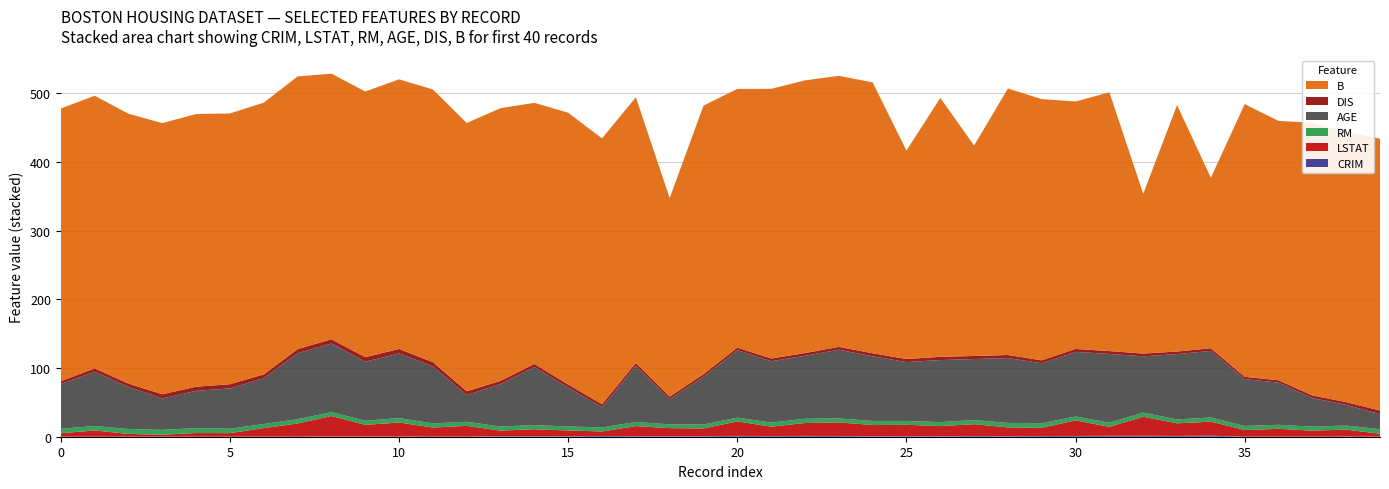

Reading right to left, what are all the values shown in this chart?

CRIM: 39=0.0	38=0.2	37=0.1	36=0.1	35=0.1	34=1.6	33=1.2	32=1.4	31=1.4	30=1.1	29=1.0	28=0.8	27=1.0	26=0.7	25=0.8	24=0.8	23=1.0	22=1.2	21=0.9	20=1.3	19=0.7	18=0.8	17=0.8	16=1.1	15=0.6	14=0.6	13=0.6	12=0.1	11=0.1	10=0.2	9=0.2	8=0.2	7=0.1	6=0.1	5=0.0	4=0.1	3=0.0	2=0.0	1=0.0	0=0.0
LSTAT: 39=4.3	38=10.1	37=8.8	36=11.4	35=9.7	34=20.3	33=18.4	32=27.7	31=13.0	30=22.6	29=12.0	28=12.8	27=17.3	26=14.8	25=16.5	24=16.3	23=19.9	22=18.7	21=13.8	20=21.0	19=11.3	18=11.7	17=14.7	16=6.6	15=8.5	14=10.3	13=8.3	12=15.7	11=13.3	10=20.4	9=17.1	8=29.9	7=19.1	6=12.4	5=5.2	4=5.3	3=2.9	2=4.0	1=9.1	0=5.0
RM: 39=6.6	38=6.0	37=5.8	36=5.8	35=5.9	34=6.1	33=5.7	32=6.0	31=6.1	30=5.7	29=6.7	28=6.5	27=6.0	26=5.8	25=5.6	24=5.9	23=5.8	22=6.1	21=6.0	20=5.6	19=5.7	18=5.5	17=6.0	16=5.9	15=5.8	14=6.1	13=5.9	12=5.9	11=6.0	10=6.4	9=6.0	8=5.6	7=6.2	6=6.0	5=6.4	4=7.1	3=7.0	2=7.2	1=6.4	0=6.6
AGE: 39=21.8	38=30.2	37=41.5	36=61.4	35=68.2	34=96.9	33=95.0	32=82.0	31=100.0	30=94.1	29=87.3	28=94.4	27=88.8	26=90.3	25=85.7	24=94.1	23=100.0	22=91.7	21=89.2	20=98.1	19=69.5	18=36.6	17=81.7	16=29.3	15=56.5	14=84.5	13=61.8	12=39.0	11=82.9	10=94.3	9=85.9	8=100.0	7=96.1	6=66.6	5=58.7	4=54.2	3=45.8	2=61.1	1=78.9	0=65.2
DIS: 39=5.4	38=3.8	37=3.9	36=3.4	35=3.4	34=3.8	33=3.8	32=4.0	31=4.2	30=4.2	29=4.2	28=4.5	27=4.5	26=4.7	25=4.5	24=4.4	23=4.1	22=4.0	21=4.0	20=3.8	19=3.8	18=3.8	17=4.3	16=4.5	15=4.5	14=4.5	13=4.7	12=5.5	11=6.2	10=6.3	9=6.6	8=6.1	7=6.0	6=5.6	5=6.1	4=6.1	3=6.1	2=5.0	1=5.0	0=4.1
B: 39=395.6	38=393.4	37=396.9	36=377.6	35=396.9	34=248.3	33=358.8	32=232.6	31=376.7	30=360.2	29=380.2	28=387.9	27=306.4	26=376.9	25=303.4	24=394.3	23=394.5	22=396.9	21=392.5	20=376.6	19=390.9	18=289.0	17=386.8	16=386.9	15=395.6	14=380.0	13=396.9	12=390.5	11=396.9	10=392.5	9=386.7	8=386.6	7=396.9	6=395.6	5=394.1	4=396.9	3=394.6	2=392.8	1=396.9	0=396.9